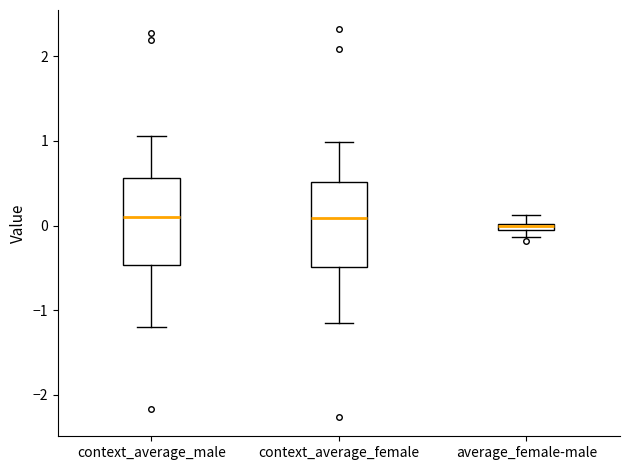

Where is the lower edge of the box for average_female-male on the y-axis? The values are not printed on the chart, so give them approximately, as read against the axis.

-0.1